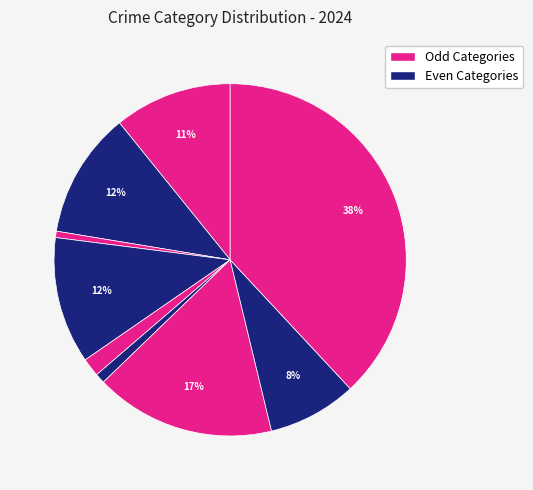

How many slices are in this pie chart?

9